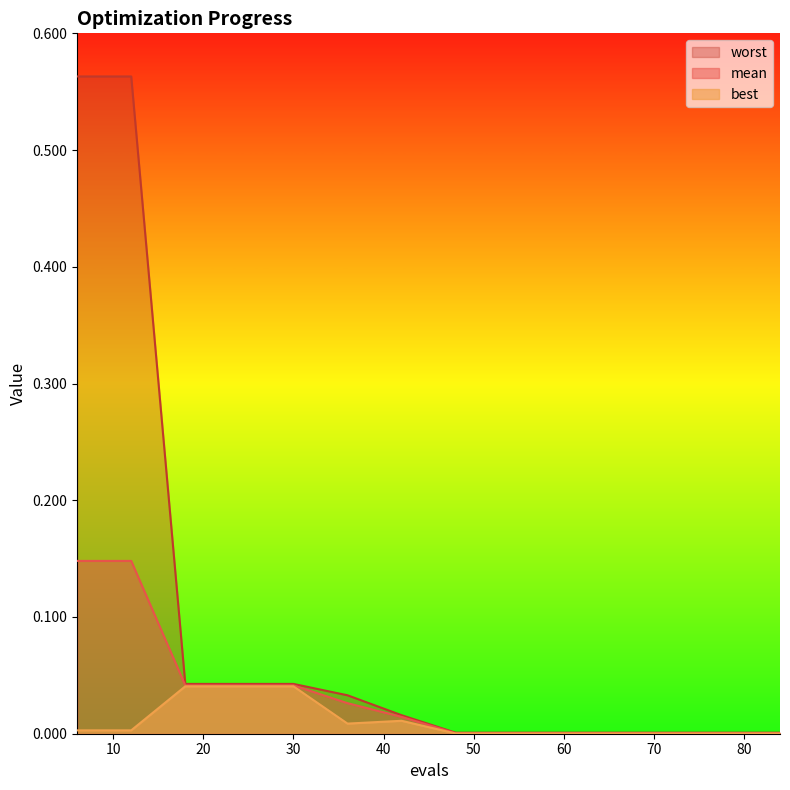

True or false: mean has a value of 0.1 at 18.

False